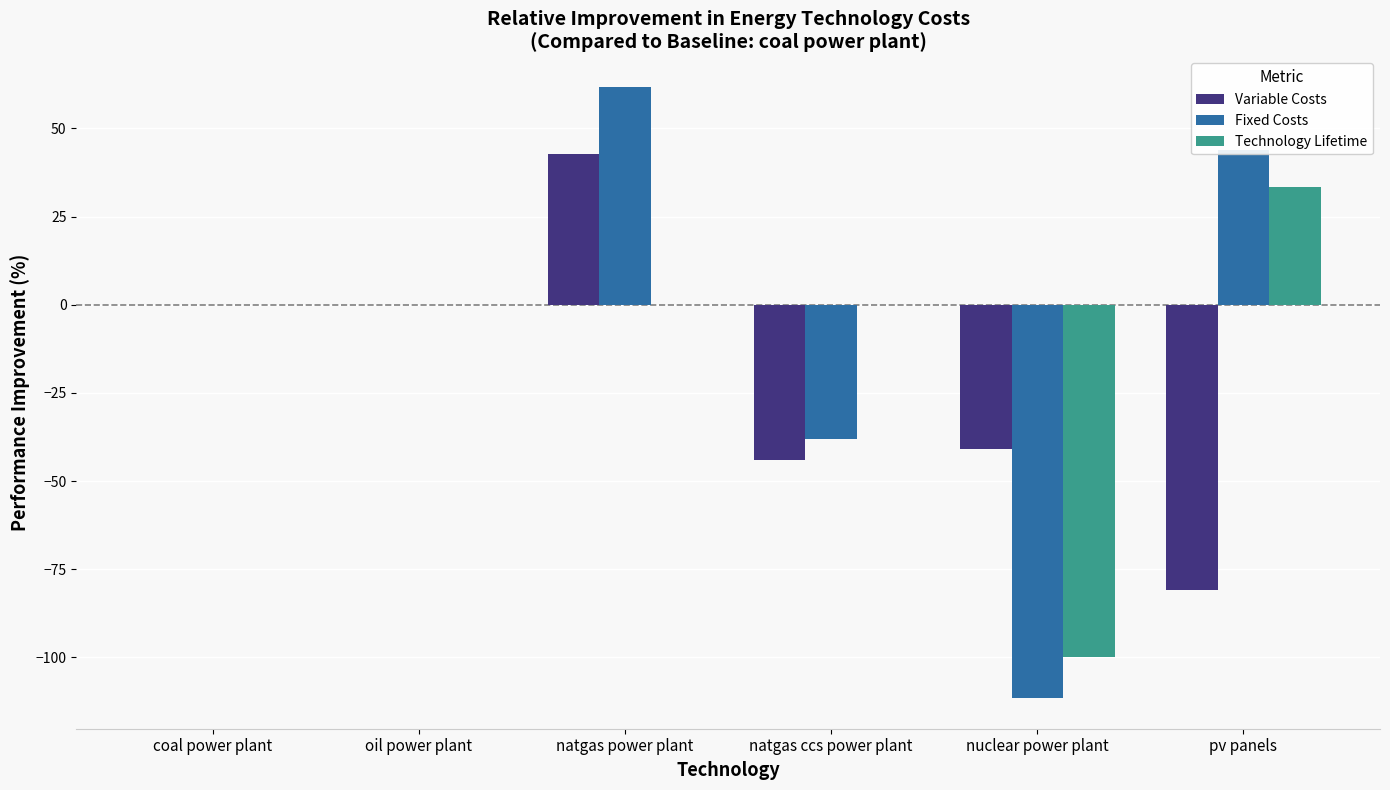

What is the maximum value for Technology Lifetime?

33.3